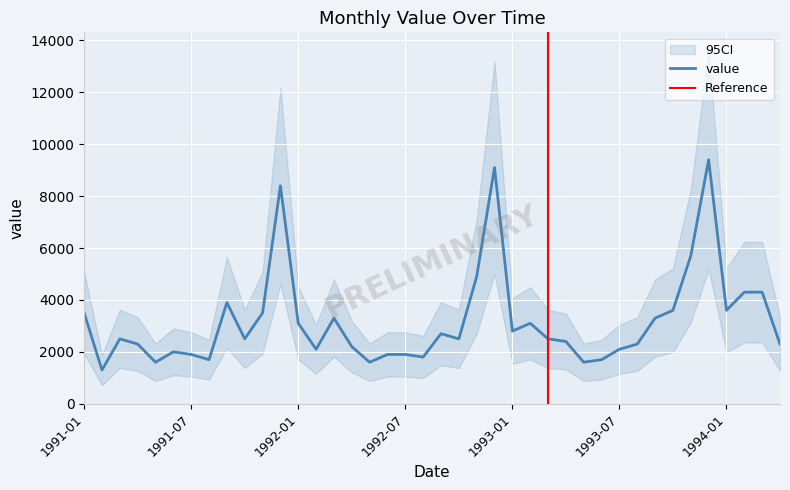

What is the sum of the values at 1993-12 and 1992-12?

18500